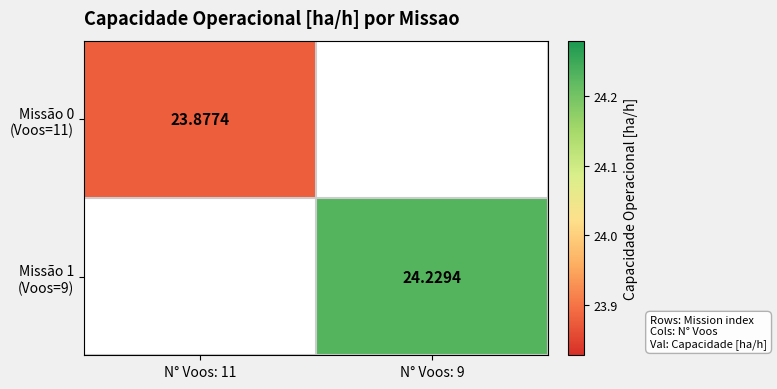

Rank the series at N° Voos: 11 from lowest to highest value.

Missão 0 (Voos=11), Missão 1 (Voos=9)